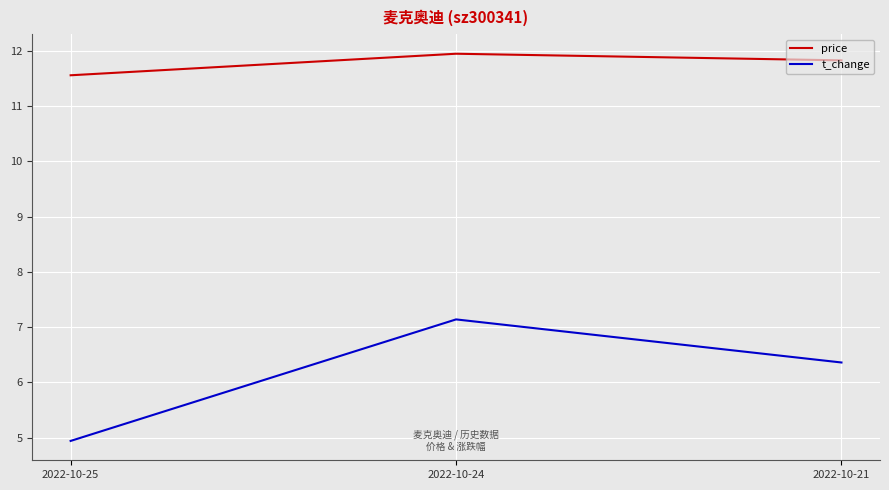

List the labels in order of price value, smallest first.

2022-10-25, 2022-10-21, 2022-10-24